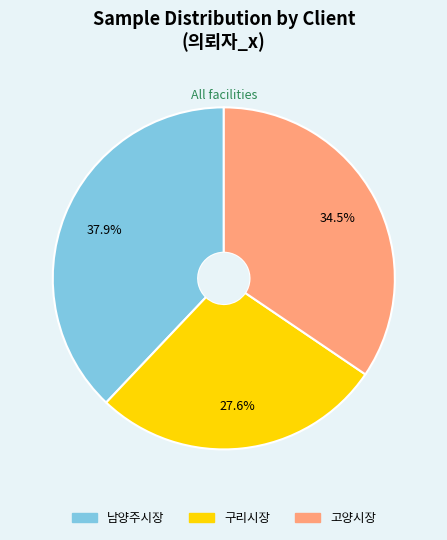

To the nearest percent, what is the combined percentage of 남양주시장 and 고양시장?

72%